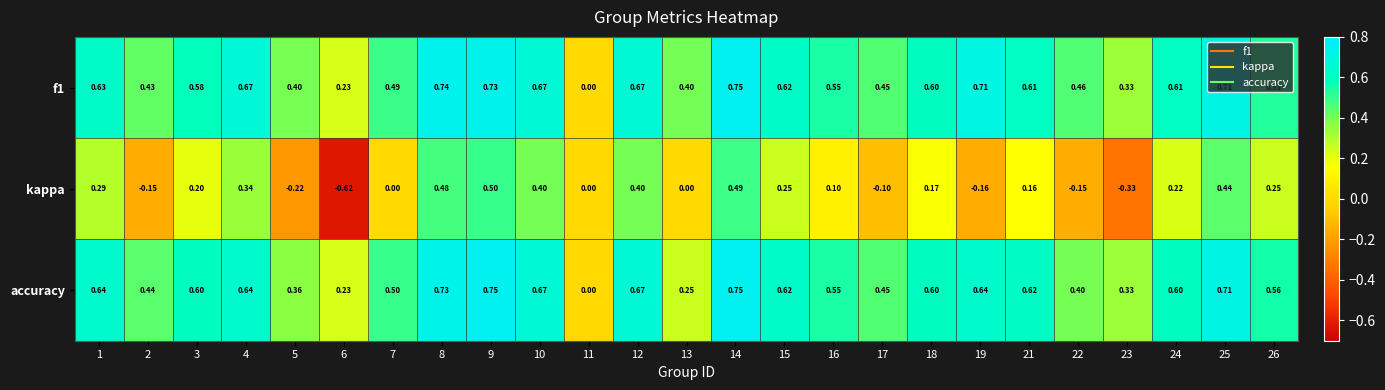

Which series has the largest range (max minus min)?

kappa